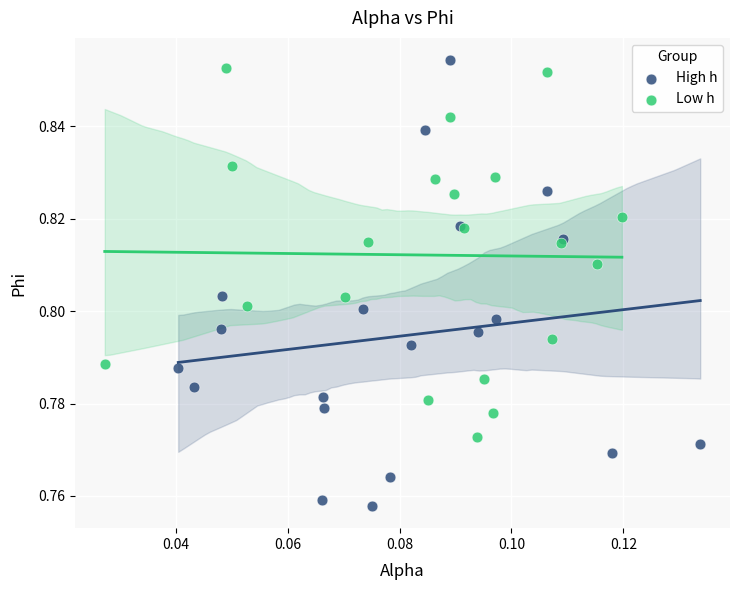

Which series contains the lowest Y value?

High h